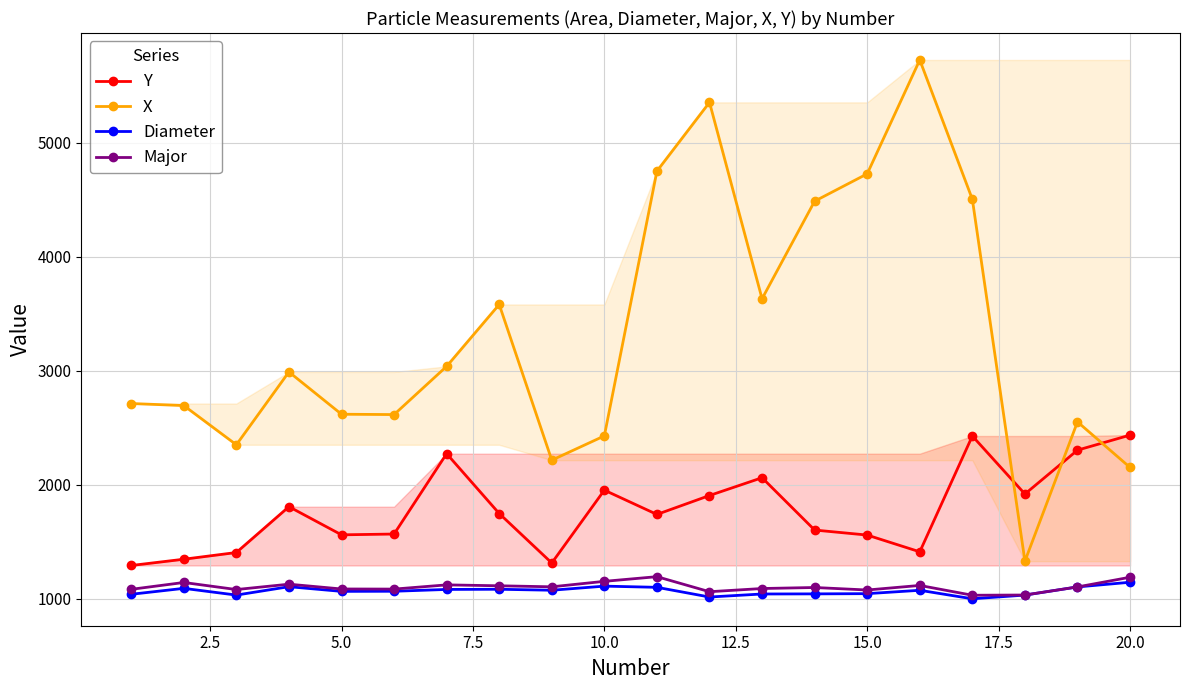

In Diameter, how many points are higher than both neighbors (excluding endpoints)?

5